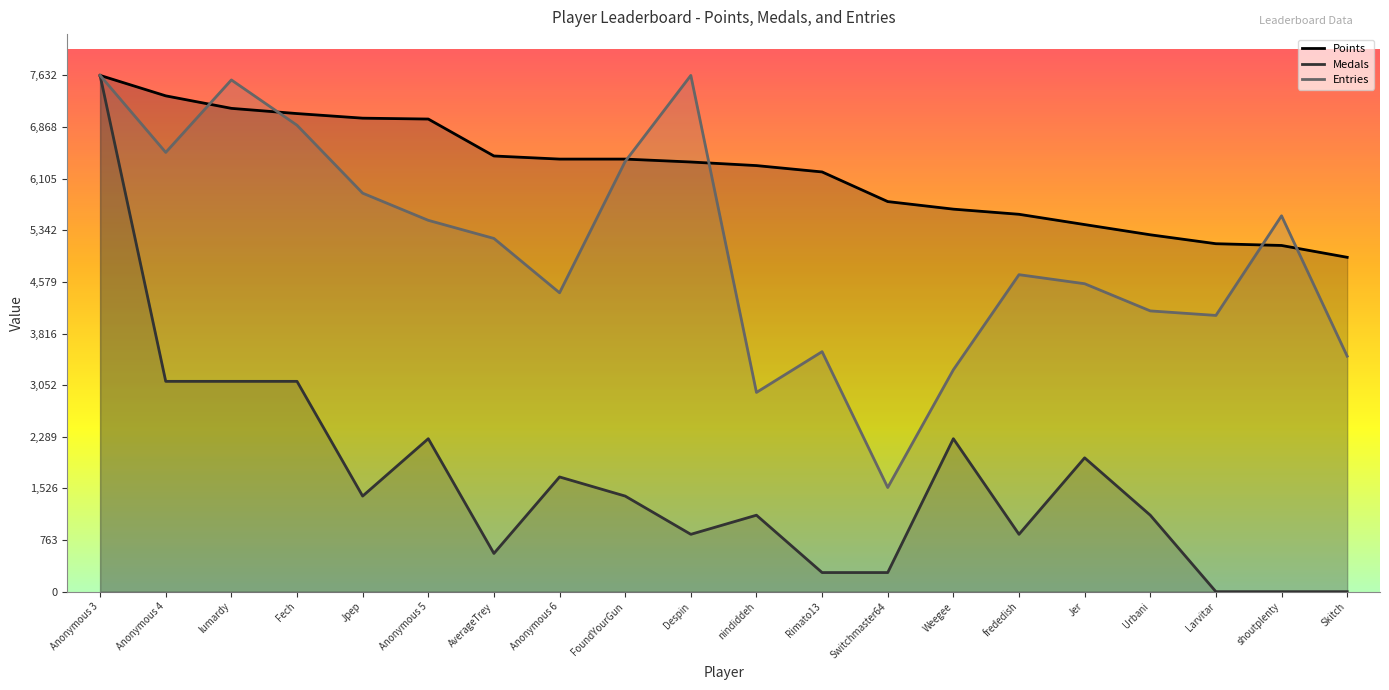

At how many categories does at least one series exceed 972?

20